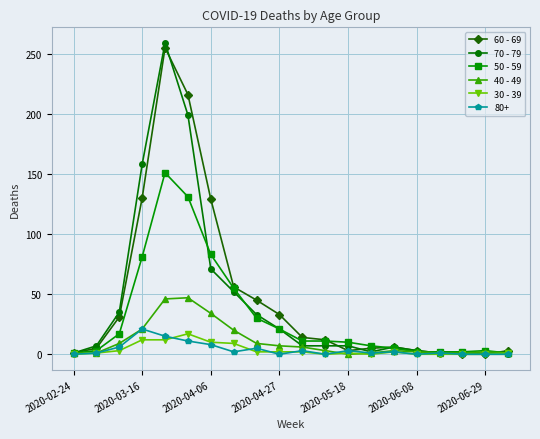

List the series in order of their peak value, highest first.

70 - 79, 60 - 69, 50 - 59, 40 - 49, 80+, 30 - 39